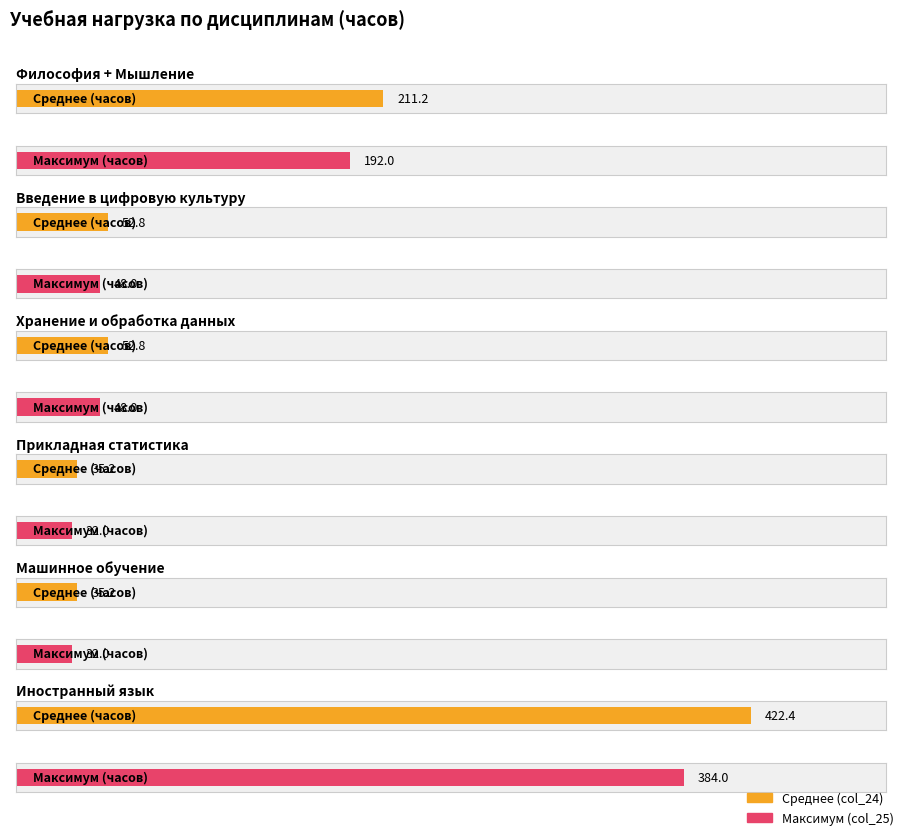

Where does the col_25 series first go above 48?

Философия + Мышление